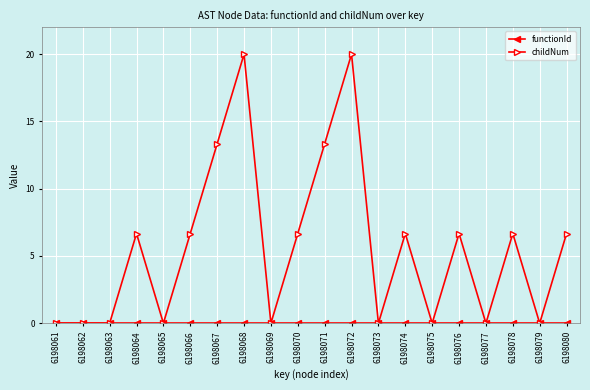

At how many categories does at least one series exceed 8?

4